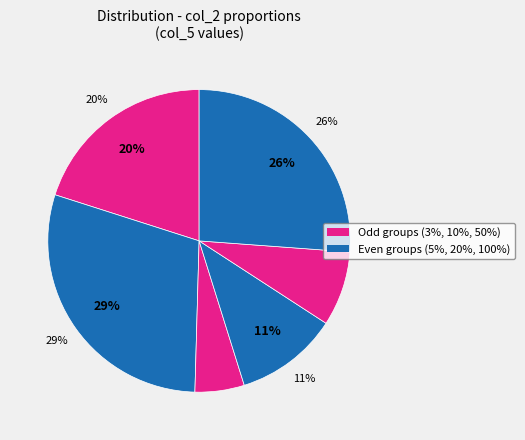

What portion of the pie excludes 3%?

79.9%